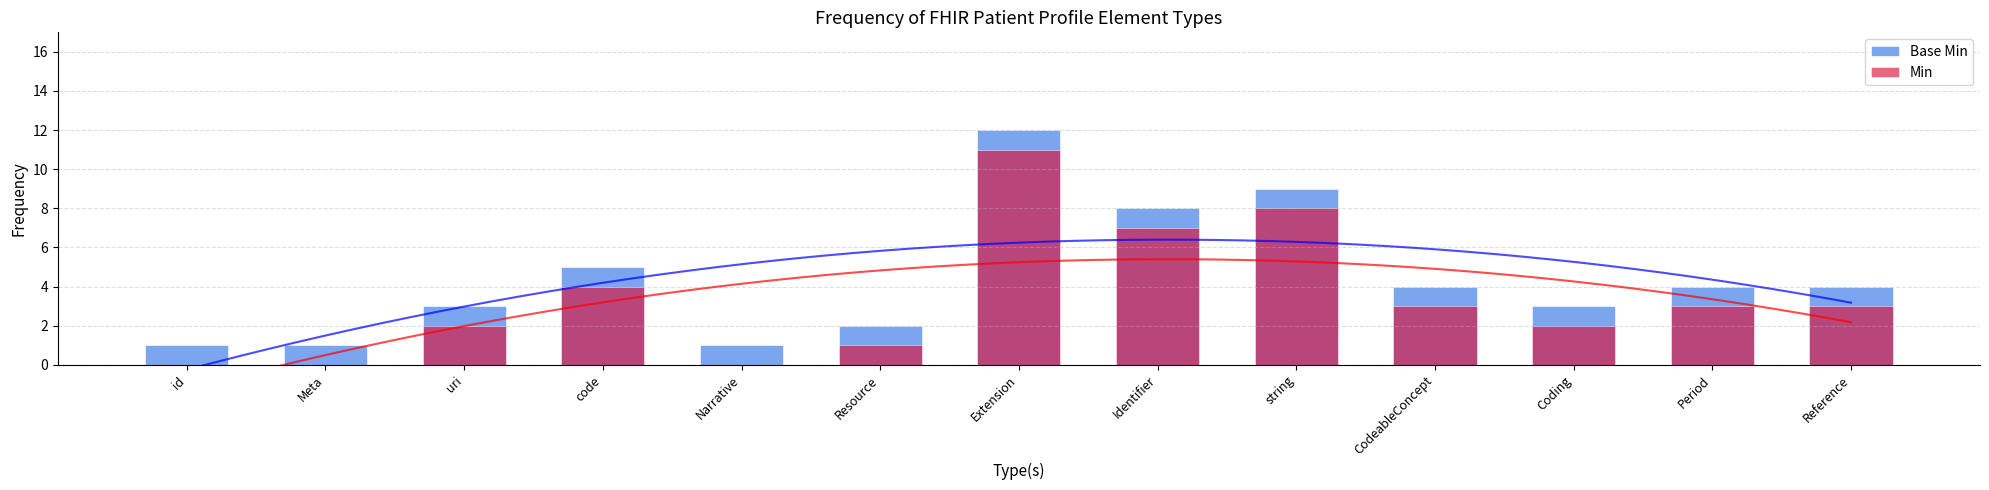

True or false: Base Min has a value of 4 at Reference.

True